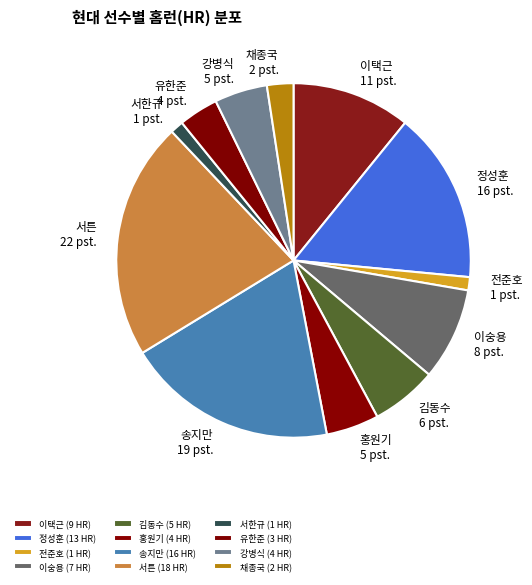

Is it true that 이택근 is 25% of the pie?

False